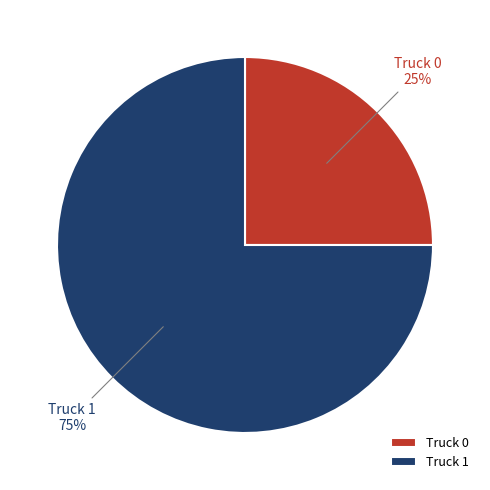

Count the number of slices in the pie.

2